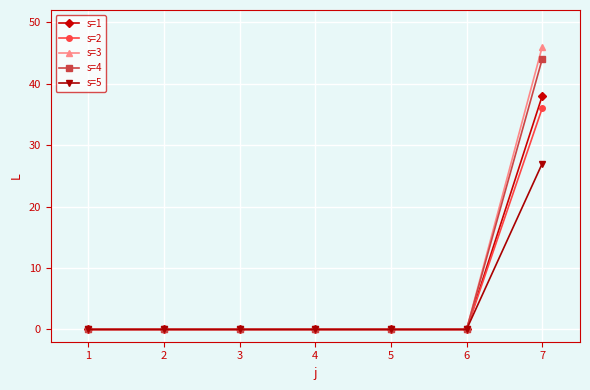

True or false: s=2 has more than 2 points higher than both neighbors.

False